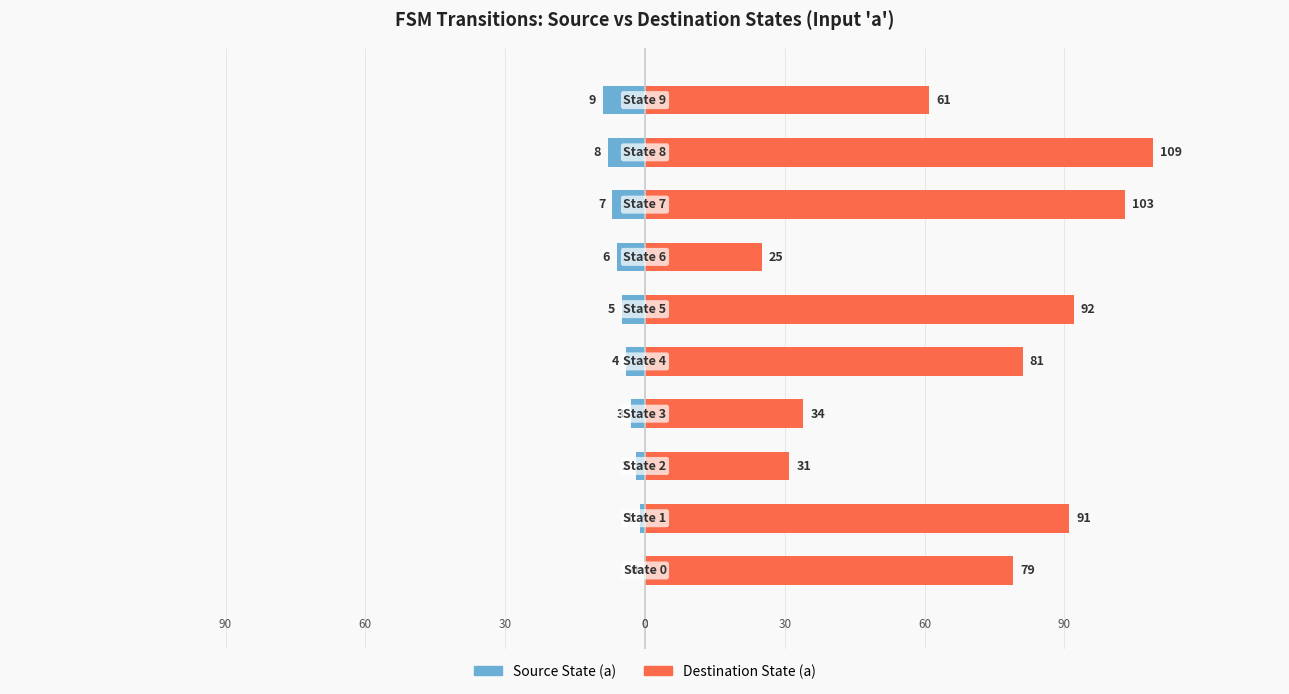

What is the total value across all series at 7?

96